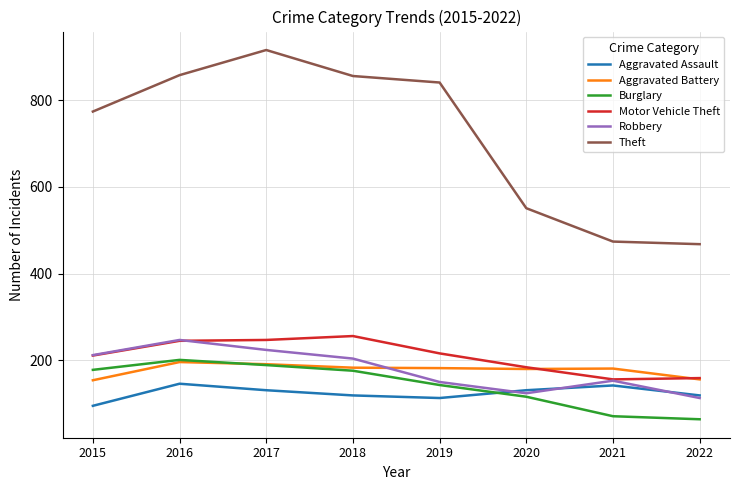

What is the maximum value shown in the chart?

916